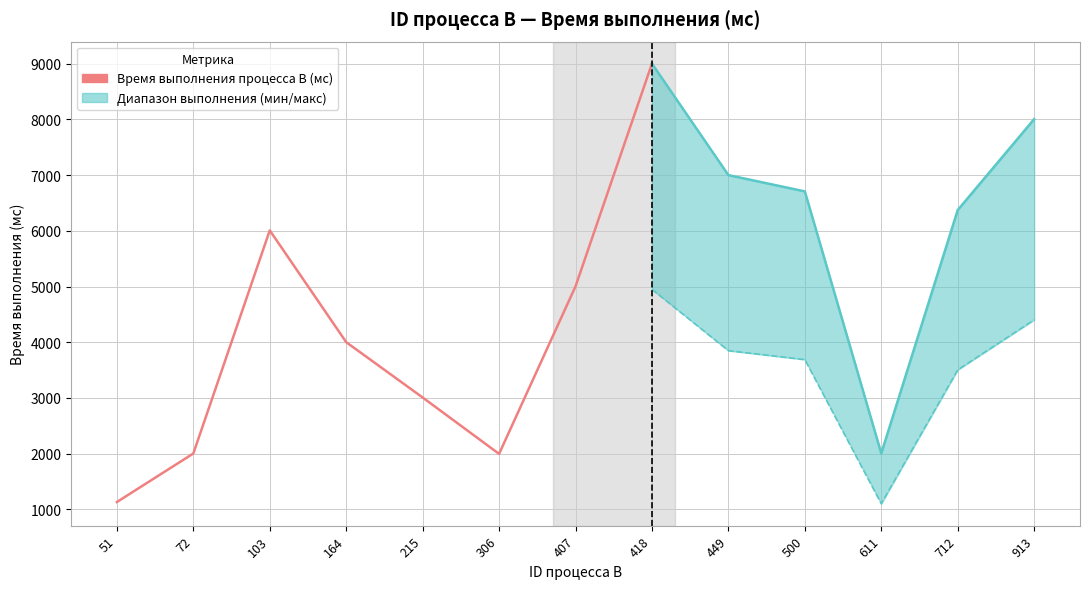

Between 913 and 51, which is larger?

913